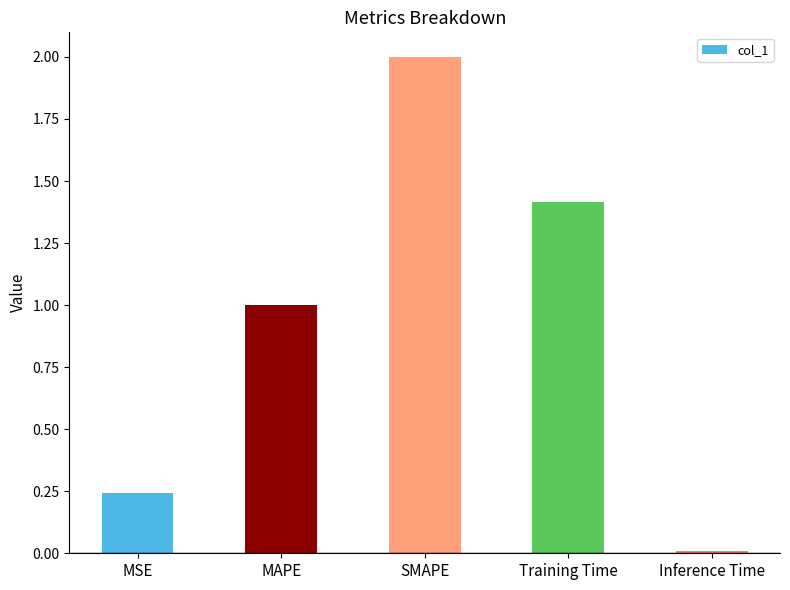

What is the sum of the values at Training Time and Inference Time?

1.4